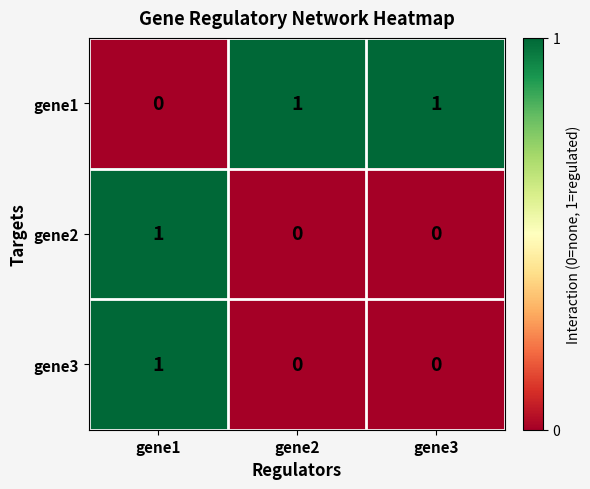

Reading left to right, extract all data points from this chart.

gene1: gene1=0	gene2=1	gene3=1
gene2: gene1=1	gene2=0	gene3=0
gene3: gene1=1	gene2=0	gene3=0